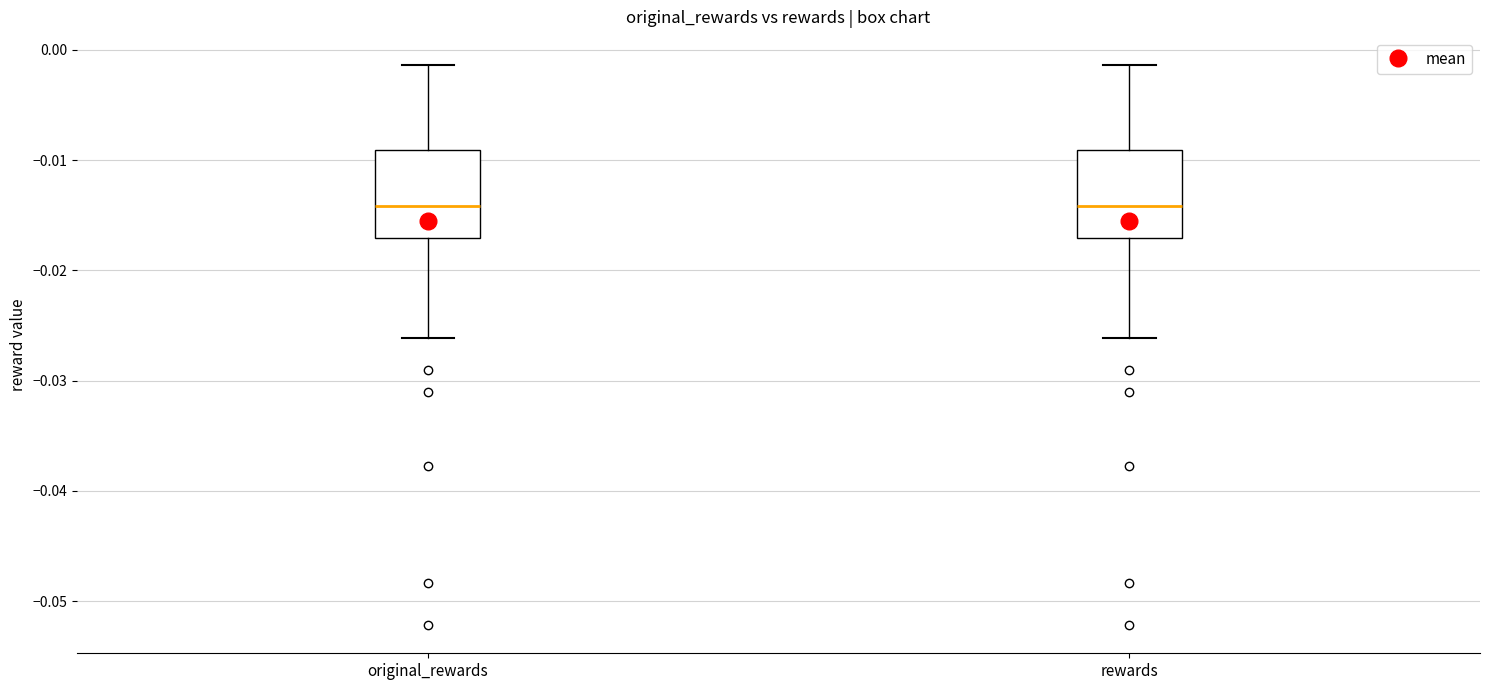

Reading left to right, transcribe this box plot: for each box, give where its median line is, the range the box spans, and where its two whiskers end, as read against the y-axis. The values are not printed on the chart, so give them approximately, as read against the axis.

original_rewards: median -0.014, box -0.017 to -0.009, whiskers -0.026 to -0.001
rewards: median -0.014, box -0.017 to -0.009, whiskers -0.026 to -0.001